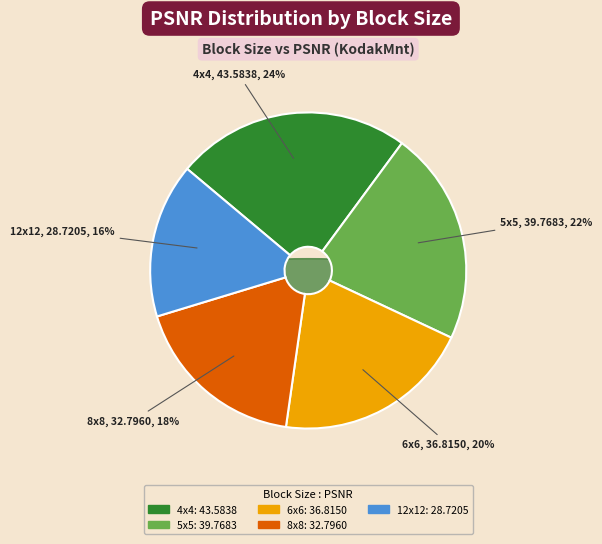

To the nearest percent, what portion does 4x4 represent?

24%